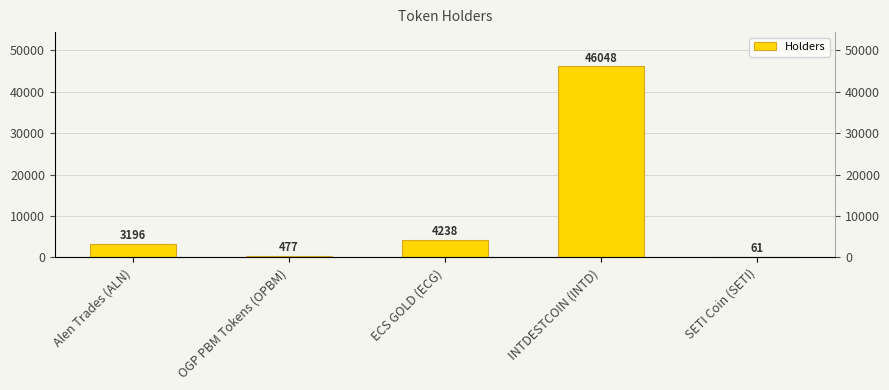

What is the minimum value shown in the chart?

61